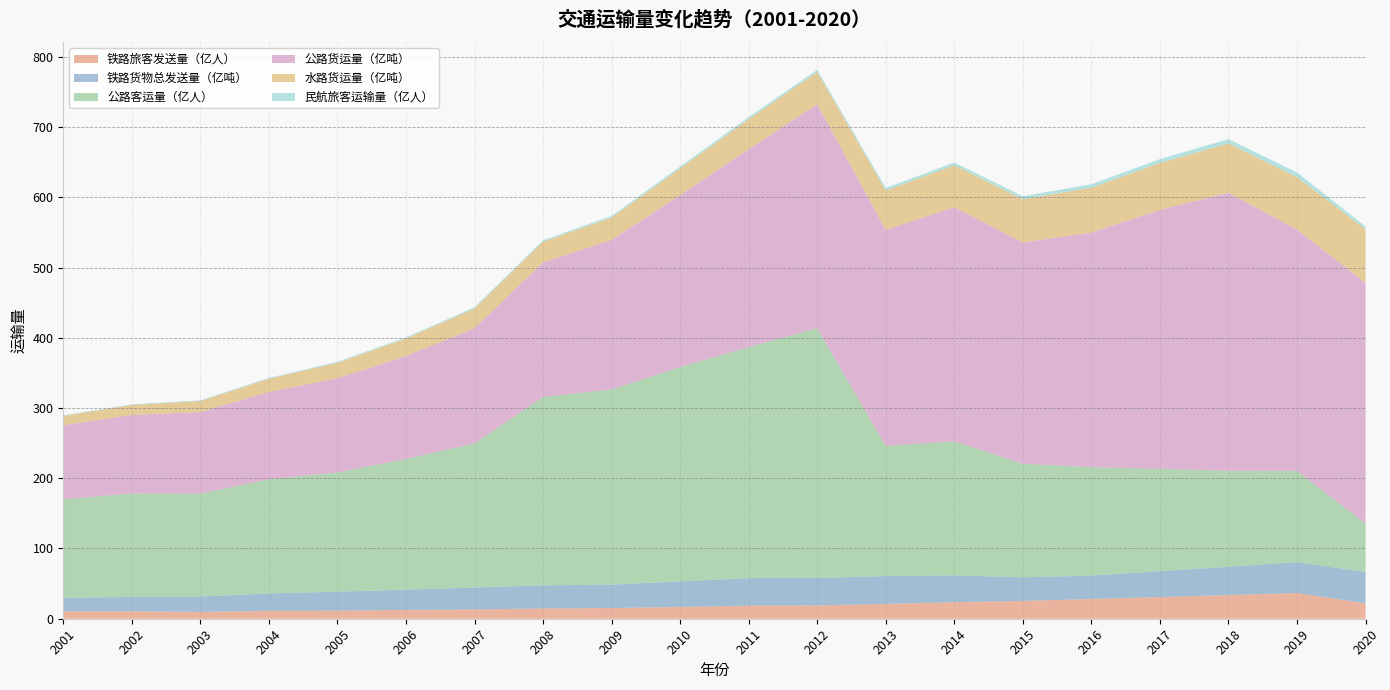

Reading right to left, transcribe all the data shown in this chart.

铁路旅客发送量（亿人）: 22.0	36.6	33.8	30.8	28.1	25.4	23.6	21.1	18.9	18.6	16.8	15.2	14.6	13.2	12.6	11.6	11.2	9.7	10.6	10.5
铁路货物总发送量（亿吨）: 44.6	43.9	40.3	36.9	33.3	33.6	38.1	39.7	39.0	39.3	36.4	33.3	32.9	31.3	28.8	26.9	24.8	22.0	20.4	19.3
公路客运量（亿人）: 68.9	130.1	136.7	145.7	154.3	161.9	190.8	185.3	355.7	328.6	305.3	277.9	268.2	205.1	186.1	169.7	162.5	146.4	147.5	140.3
公路货运量（亿吨）: 342.6	343.6	395.7	368.7	334.1	315.0	333.3	307.7	318.9	282.0	244.8	212.8	191.7	163.9	146.6	134.2	124.5	116.0	111.6	105.6
水路货运量（亿吨）: 76.2	74.7	70.3	66.8	63.8	61.4	59.8	56.0	45.9	42.6	37.9	31.9	29.4	28.1	24.9	22.0	18.7	15.8	14.2	13.3
民航旅客运输量（亿人）: 4.2	6.6	6.1	5.5	4.9	4.4	3.9	3.5	3.2	2.9	2.7	2.3	1.9	1.9	1.6	1.4	1.2	0.9	1.0	0.6